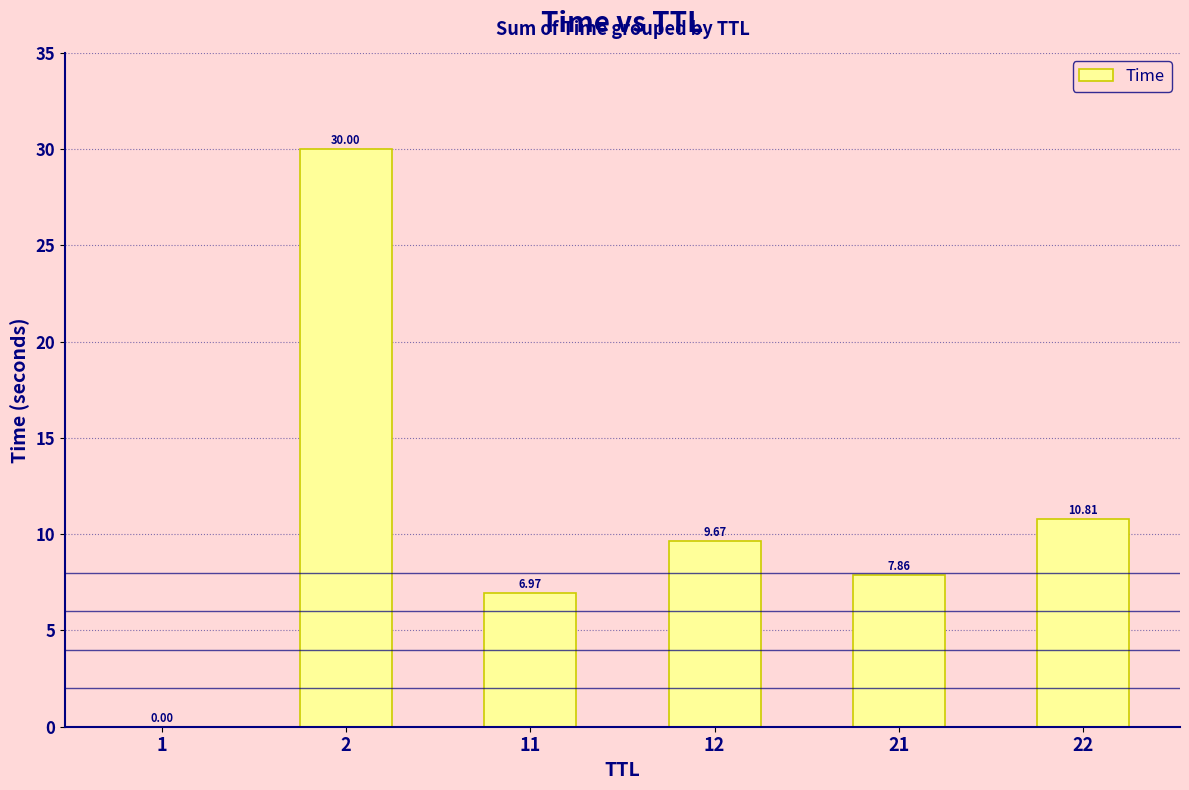

Approximately how many times larger is the value at 11 compared to 22?

0.6